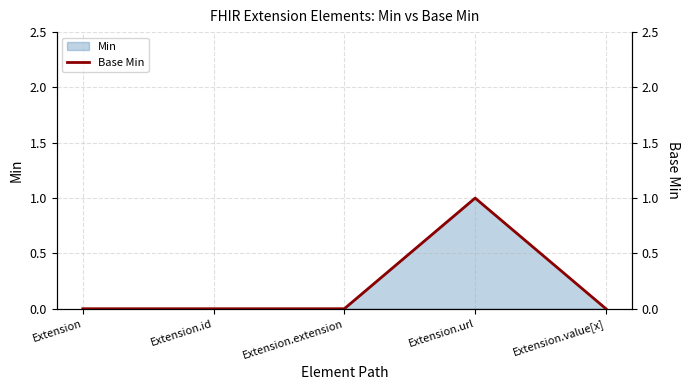

Reading left to right, what are all the values shown in this chart?

0	0	0	1	0